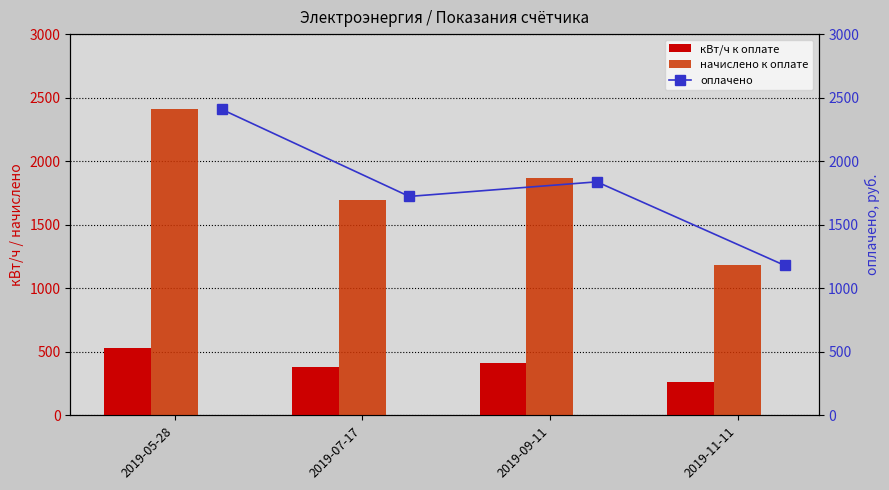

Rank the categories by начислено к оплате value from highest to lowest.

2019-05-28, 2019-09-11, 2019-07-17, 2019-11-11